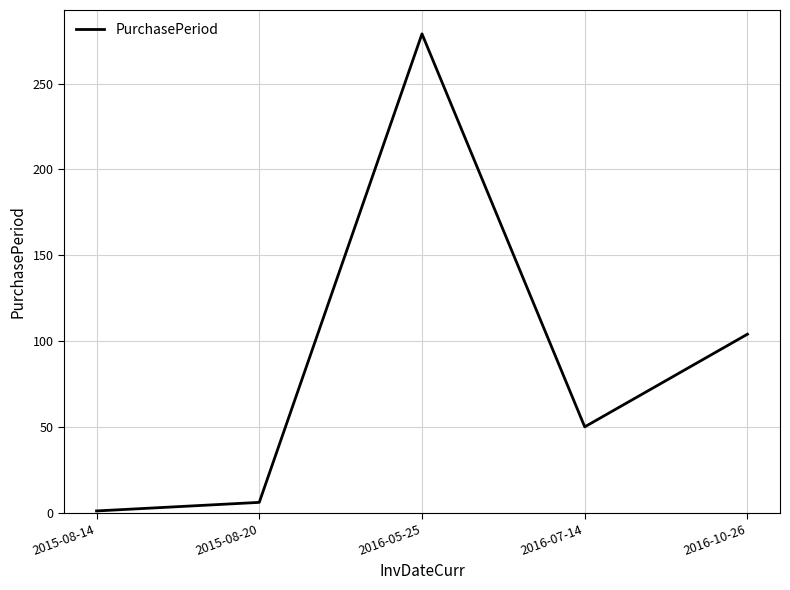

Is it true that the value at 2016-10-26 is 104?

True